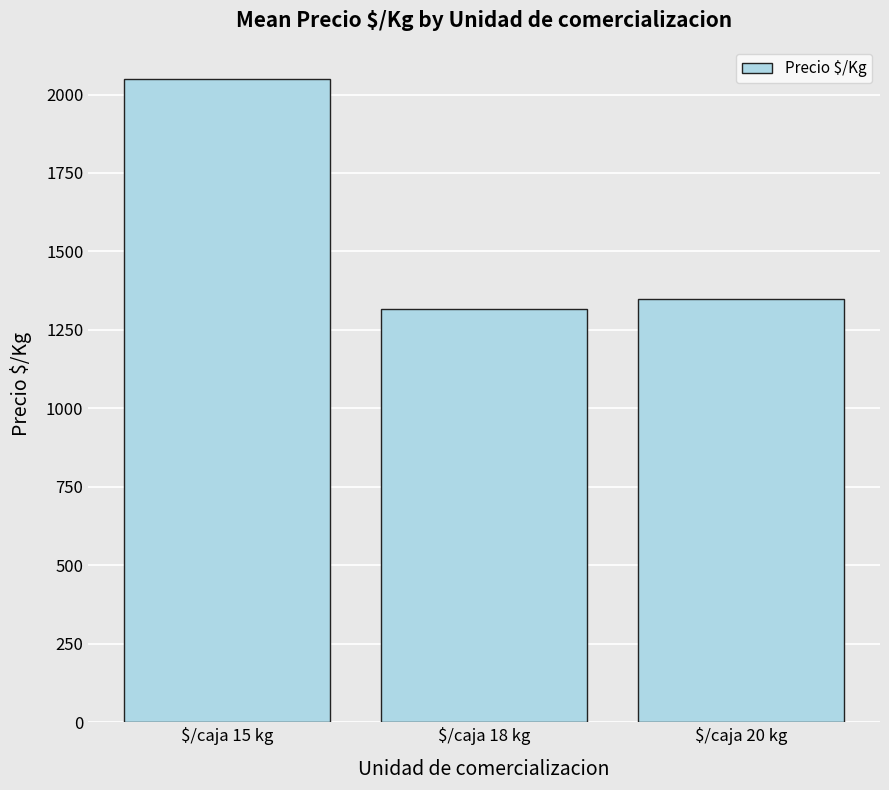

Which category has the lowest value across all series?

$/caja 18 kg